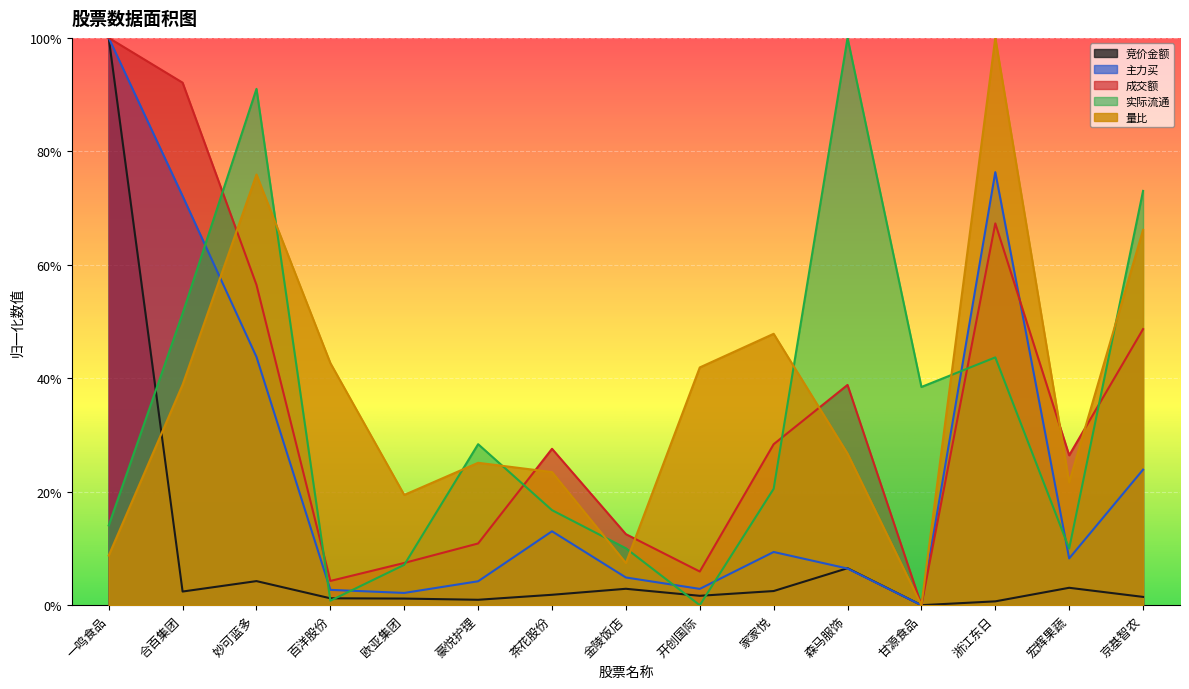

What is the difference between the maximum and minimum values in the 量比 series?

1.0